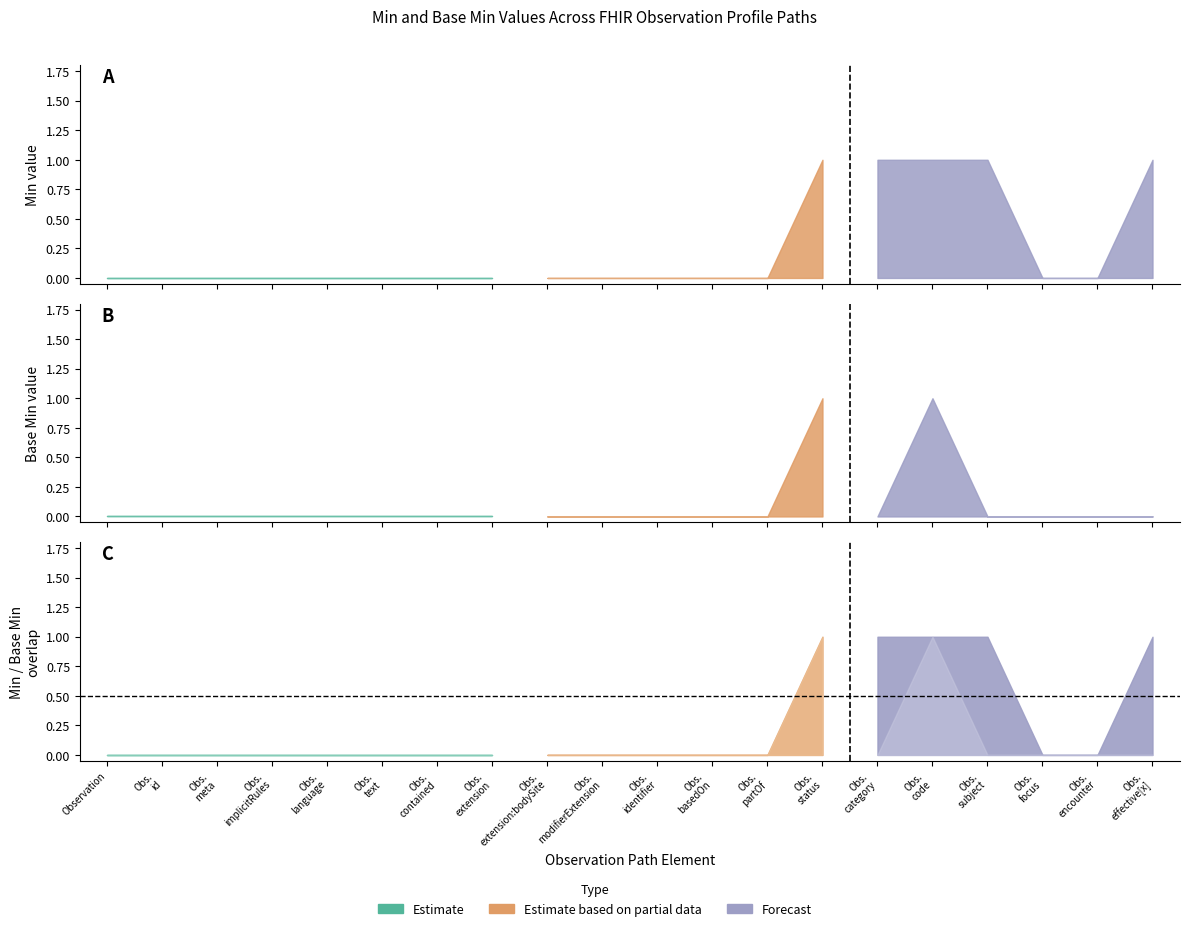

Does the chart display data point markers on the line(s)?

No